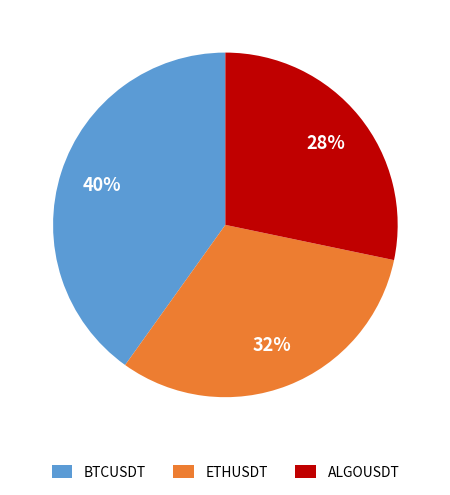

To the nearest percent, what is the difference between the largest and smallest slice percentages?

12%